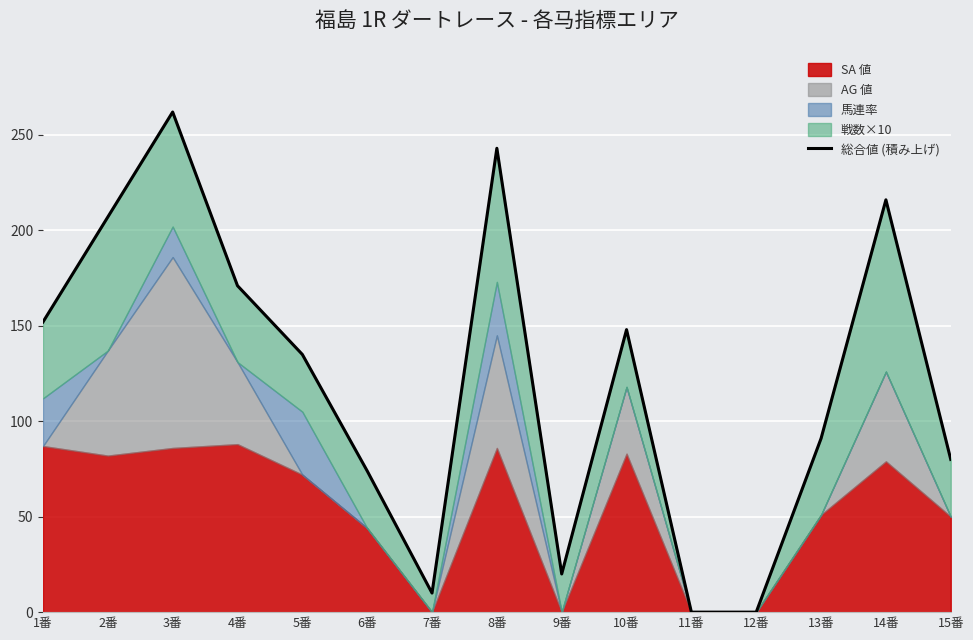

What is the label of the 15th point from the right?

1番